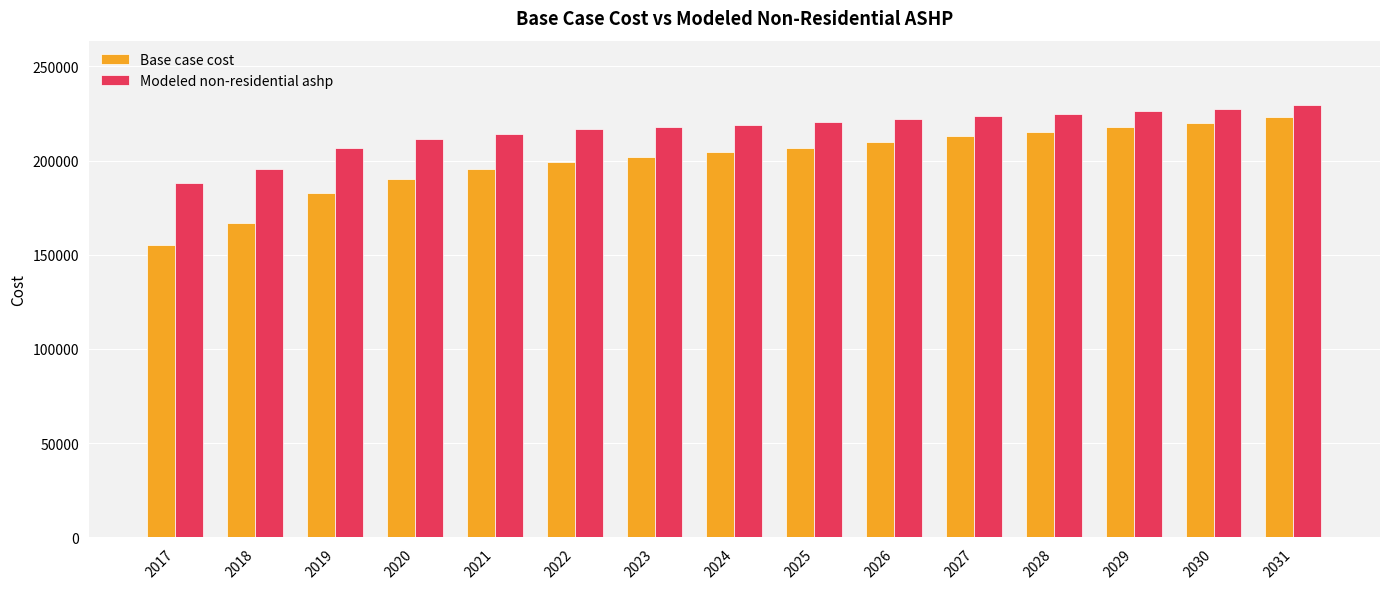

The Base case cost series shows 202115.4 at 2023. True or false?

True